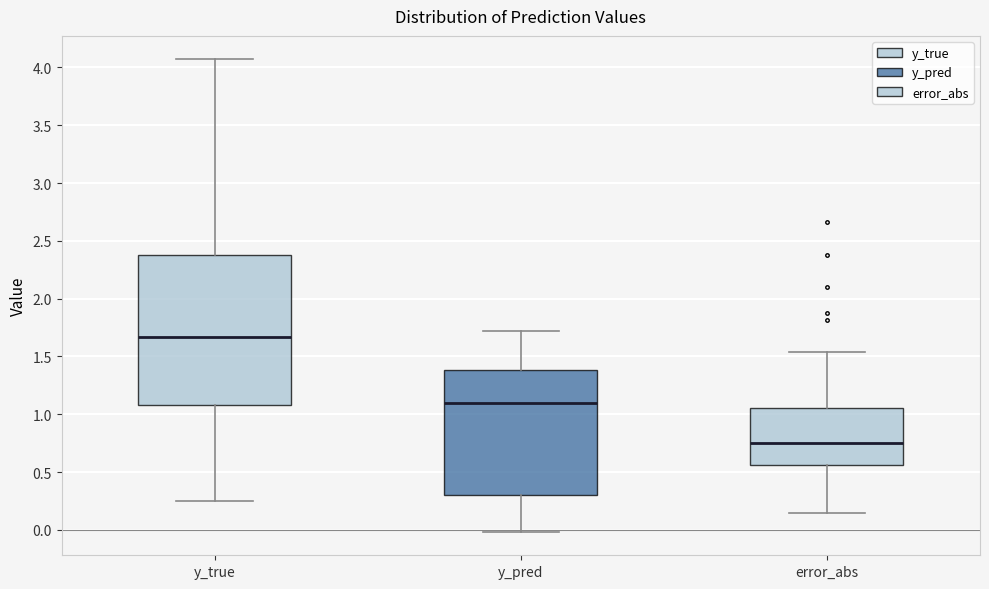

Reading left to right, read every box against the y-axis: the position of its median line, the range the box covers, and the ends of its whiskers. The values are not printed on the chart, so give them approximately, as read against the axis.

y_true: median 1.65, box 1.10 to 2.40, whiskers 0.25 to 4.05
y_pred: median 1.10, box 0.30 to 1.40, whiskers 0.00 to 1.70
error_abs: median 0.75, box 0.55 to 1.05, whiskers 0.15 to 1.55